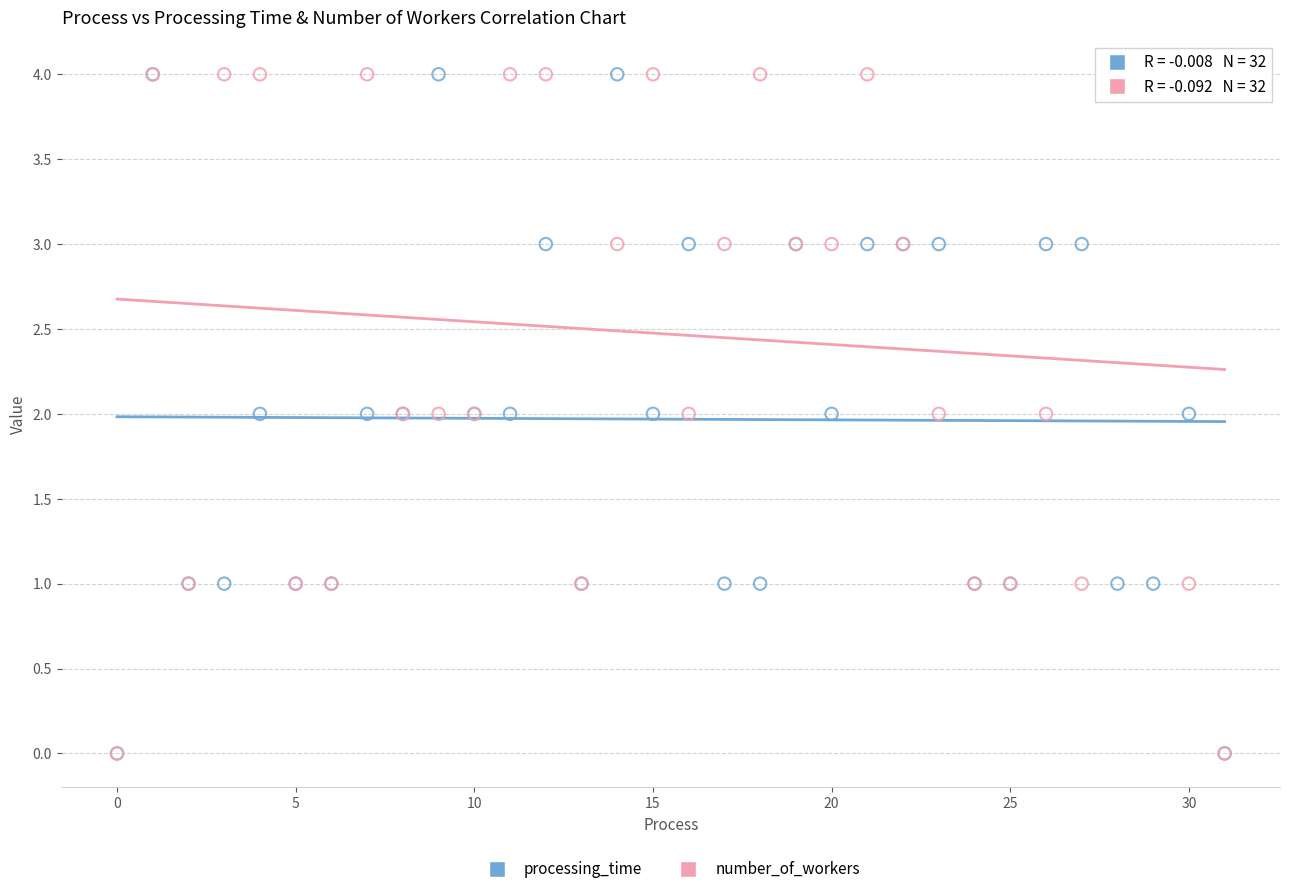

What are all the series names shown in the legend?

processing_time, number_of_workers